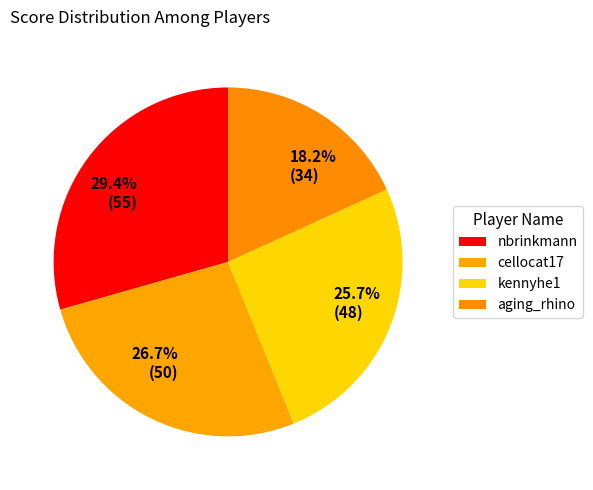

Is it true that cellocat17 is 27% of the pie?

True